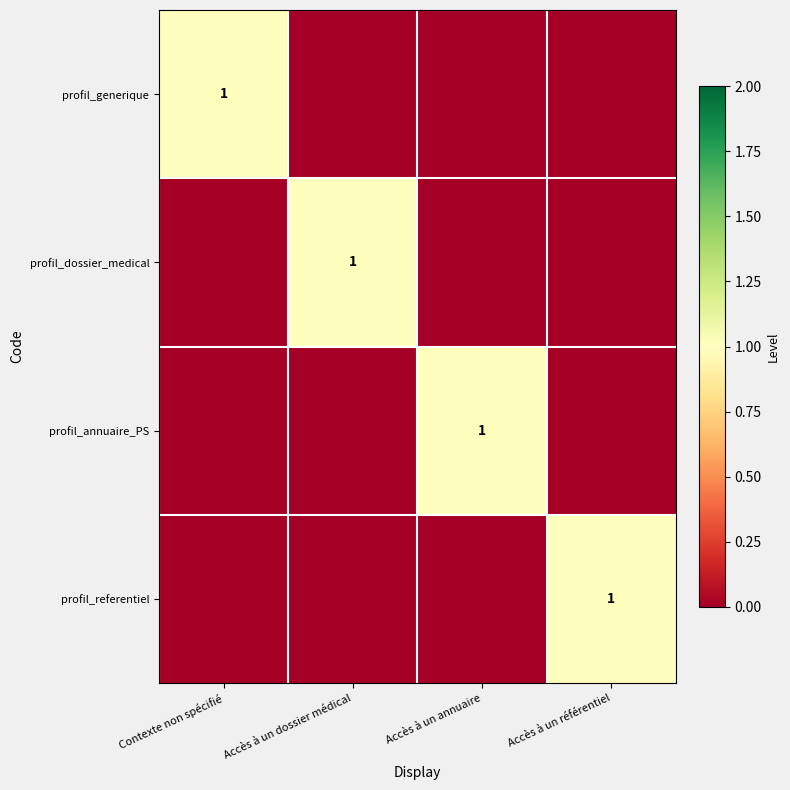

Is it true that profil_dossier_medical equals 1 at Accès à un dossier médical?

True